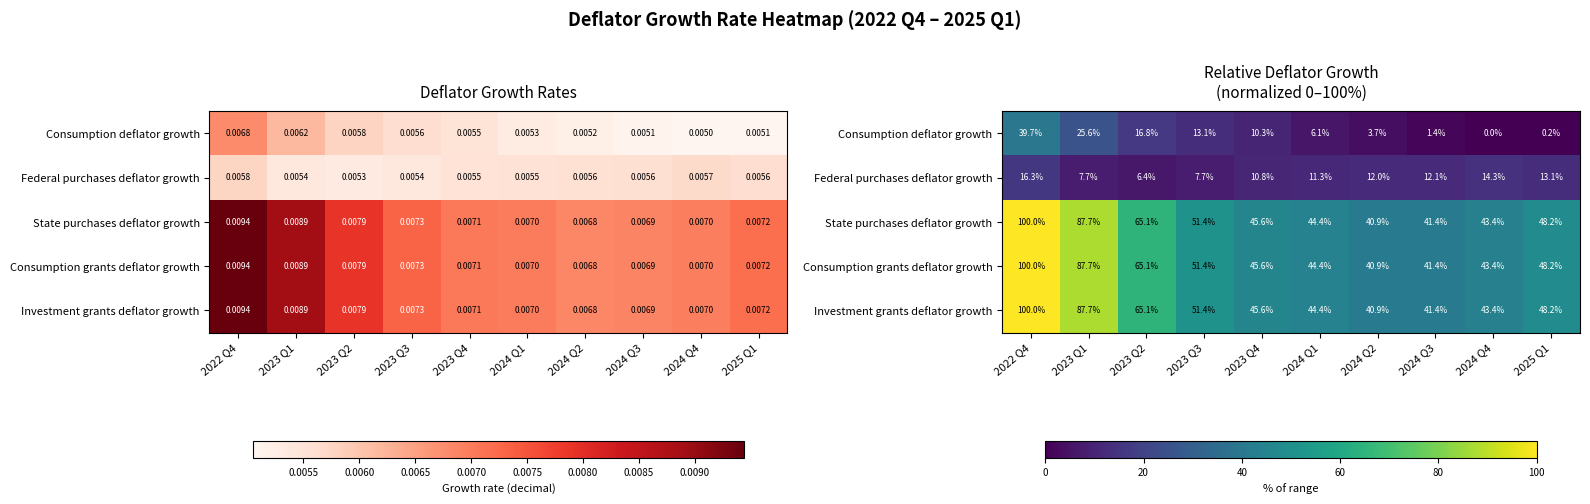

How many data points in Federal purchases deflator growth are above 12?

5